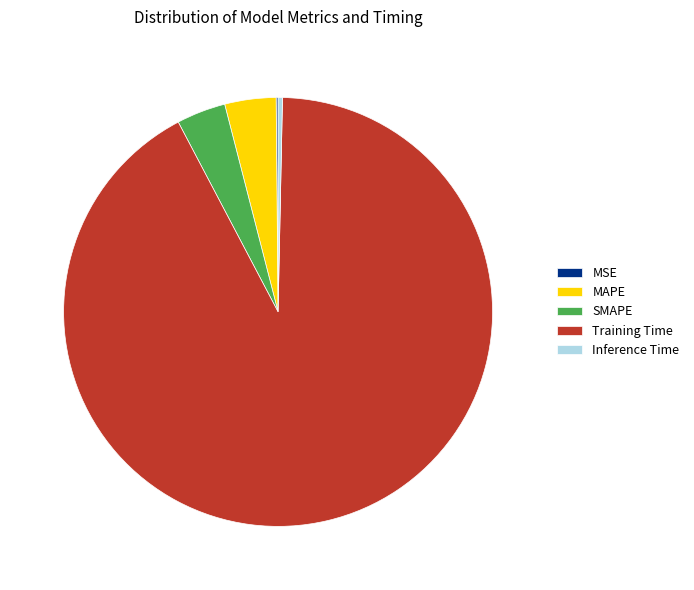

Does any single category account for the majority?

Yes